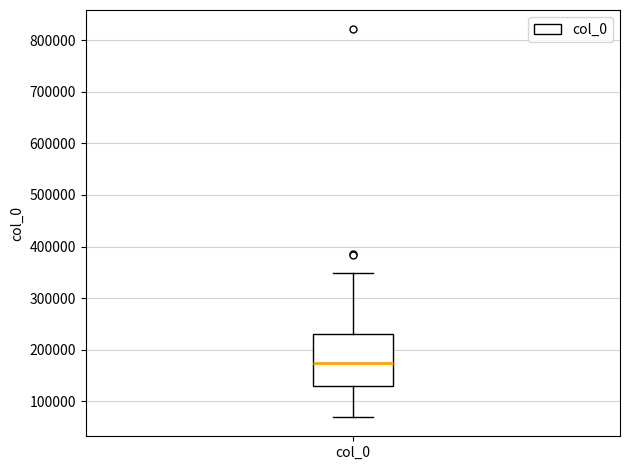

Where does the median line of the box for col_0 sit on the y-axis? The values are not printed on the chart, so give them approximately, as read against the axis.

170000